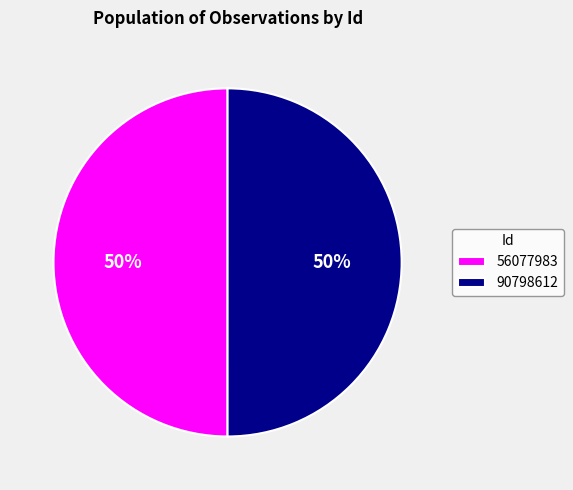

What percentage is the 90798612 slice, to the nearest percent?

50%